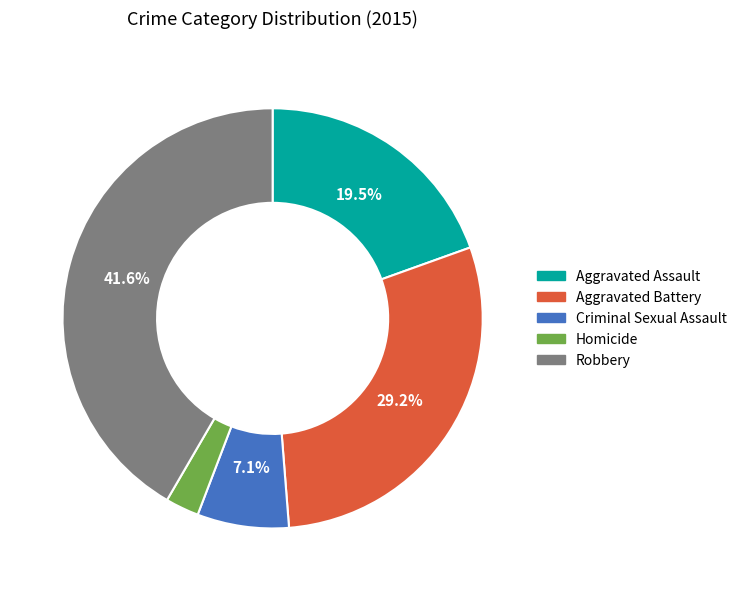

Which slice is the smallest?

Homicide